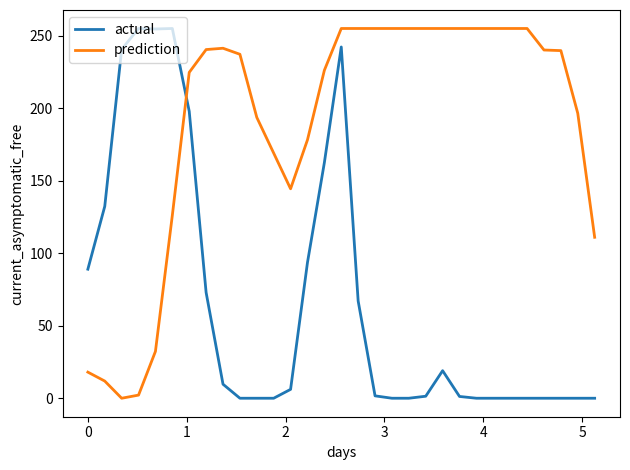

Rank the series by their average value, from highest to lowest.

prediction, actual